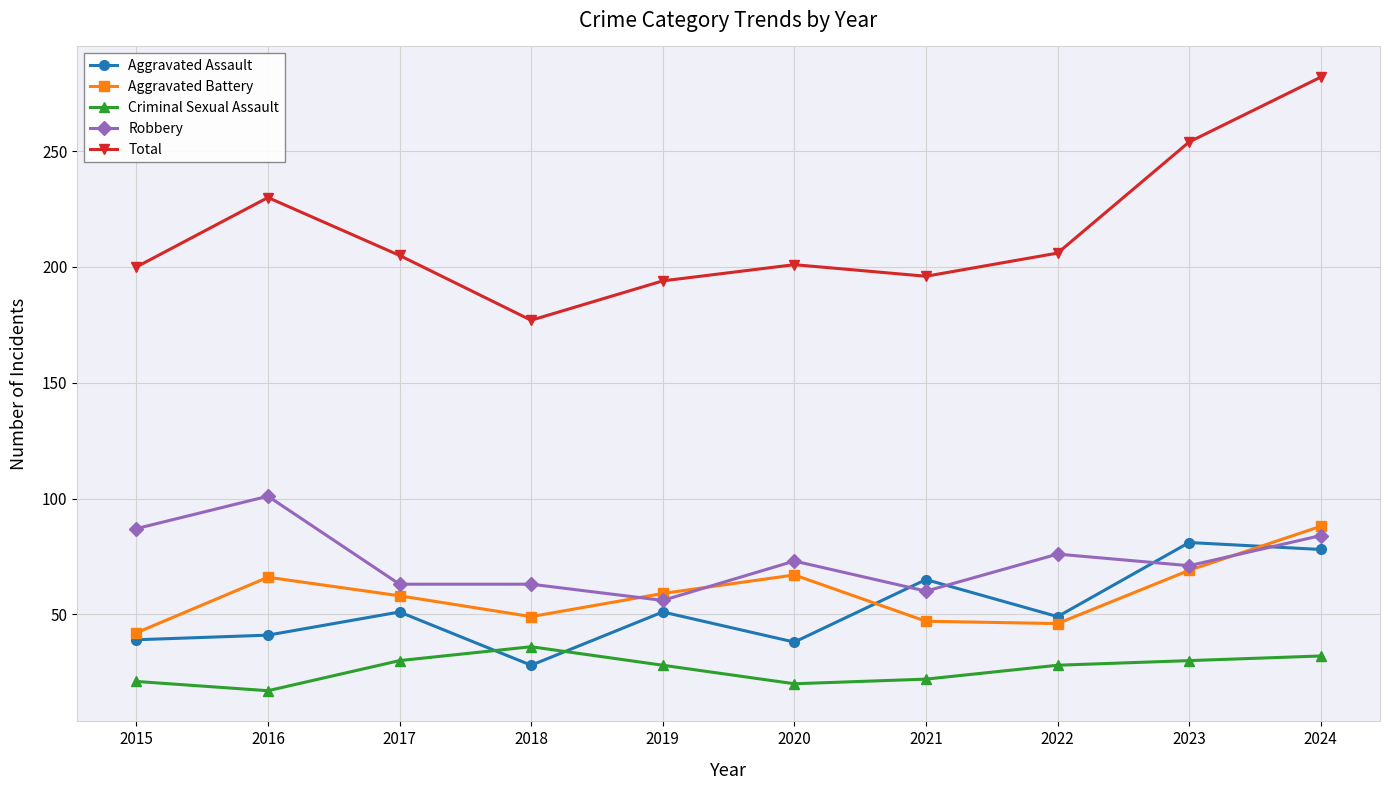

Is it true that Aggravated Battery equals 29 at 2018?

False